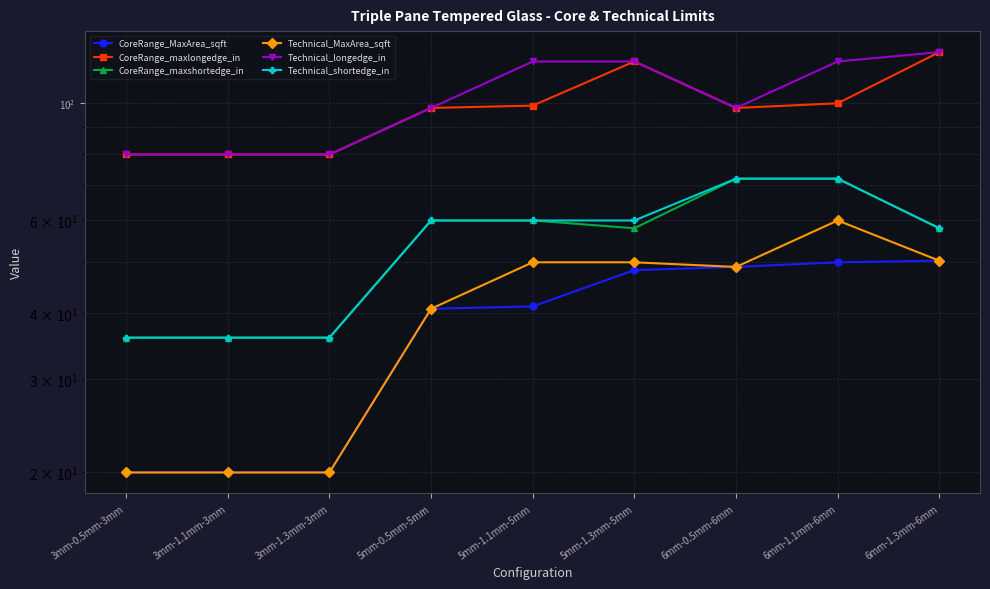

Rank the series at 6mm-1.3mm-6mm from highest to lowest value.

CoreRange_maxlongedge_in, Technical_longedge_in, CoreRange_maxshortedge_in, Technical_shortedge_in, CoreRange_MaxArea_sqft, Technical_MaxArea_sqft